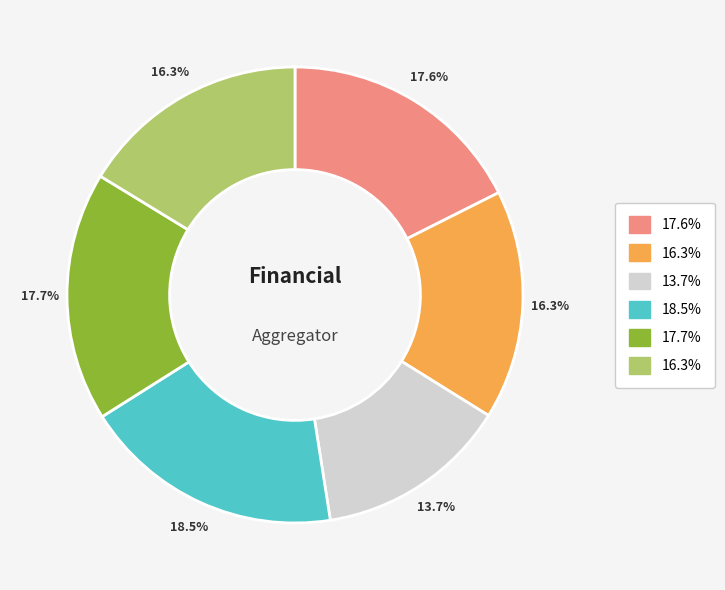

To the nearest percent, what is the average slice percentage?

17%